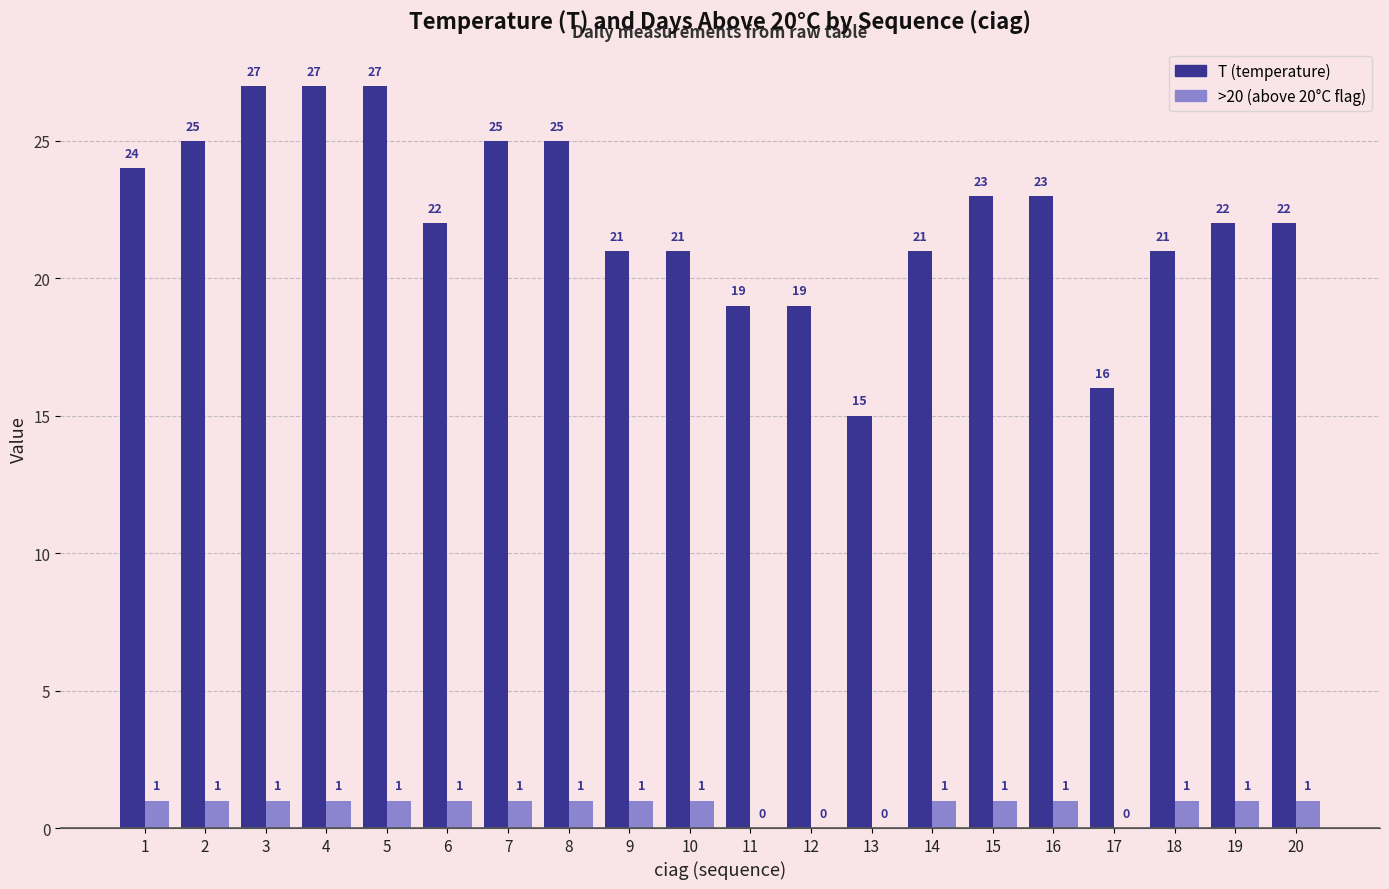

Count the number of categories in the chart.

20